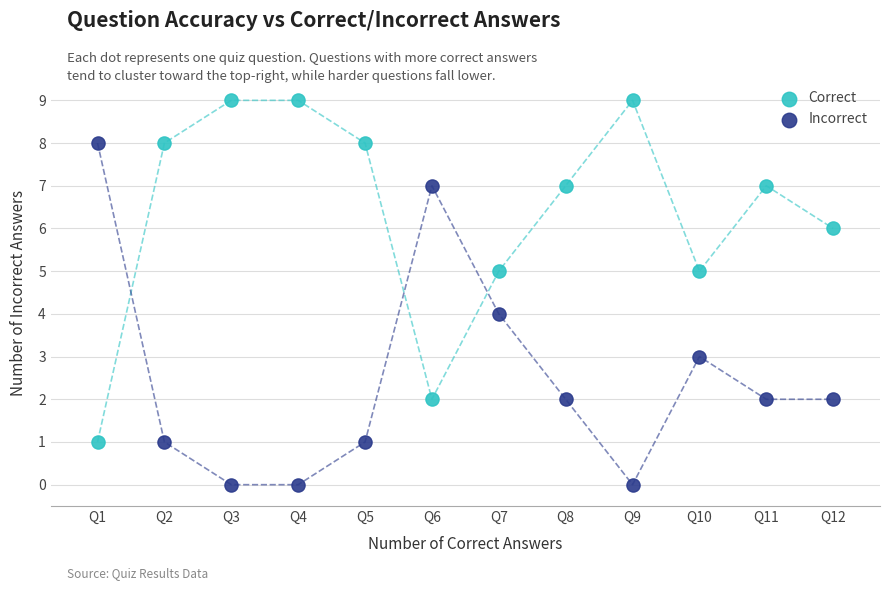

What is the X range (max minus min) for the scatter plot?

11